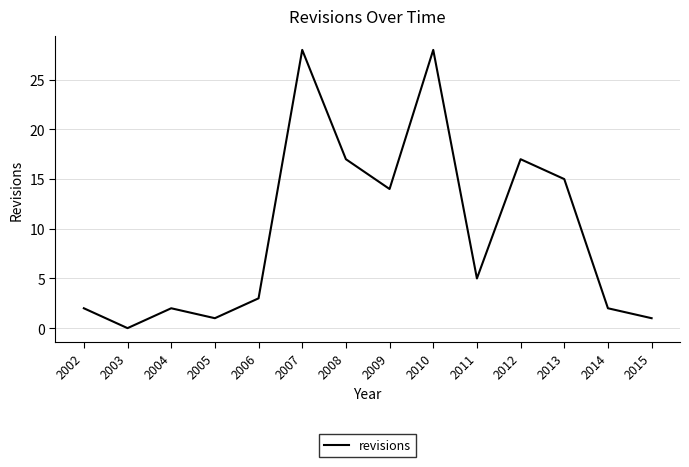

Where does the data first go above 5?

2007